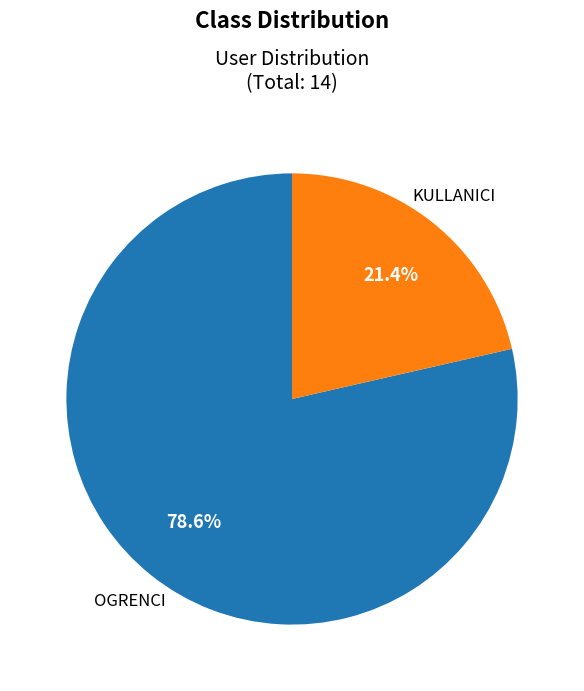

Is there a majority slice in this chart?

Yes